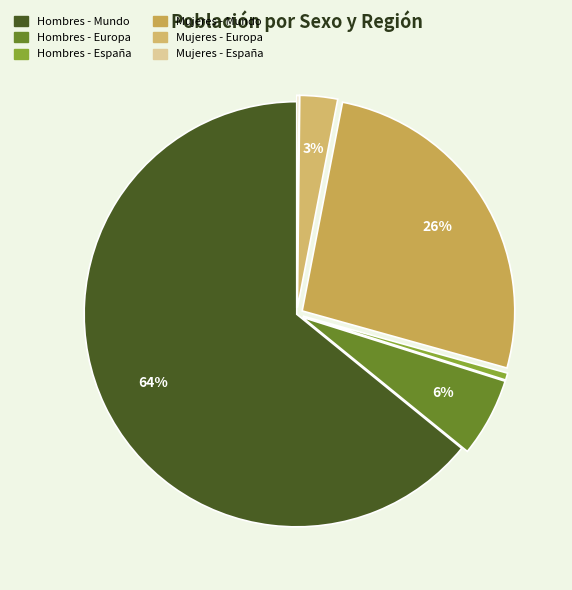

To the nearest percent, what is the average slice percentage?

17%